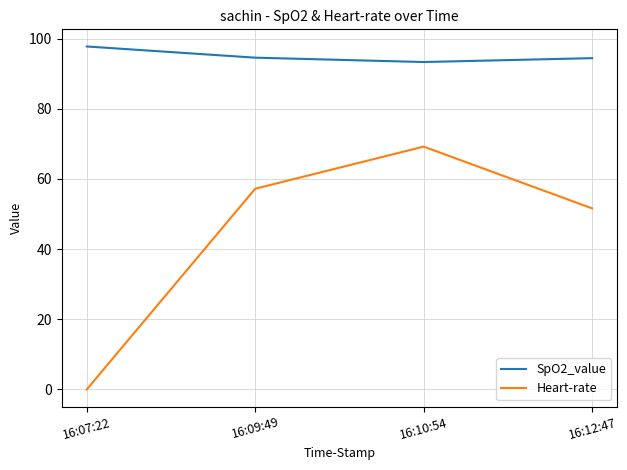

What position from the right is 16:07:22?

4